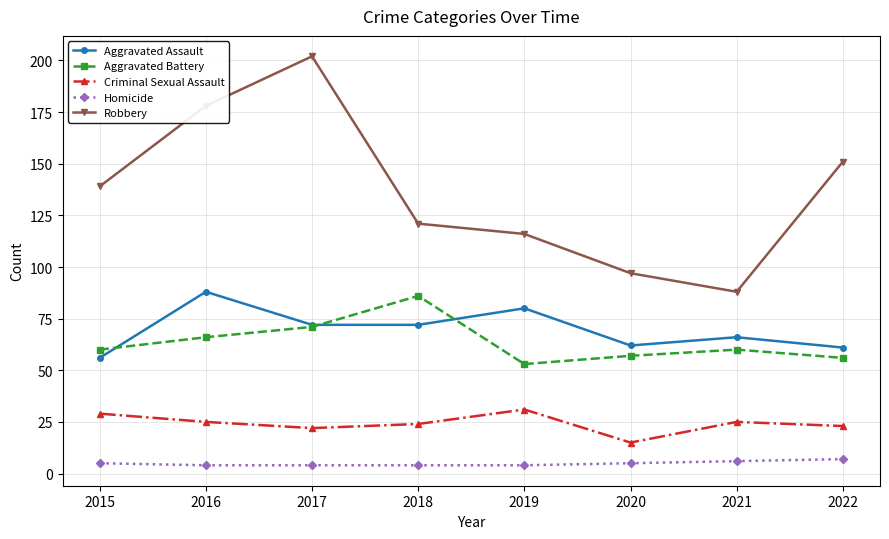

At which label does Aggravated Assault reach its peak?

2016